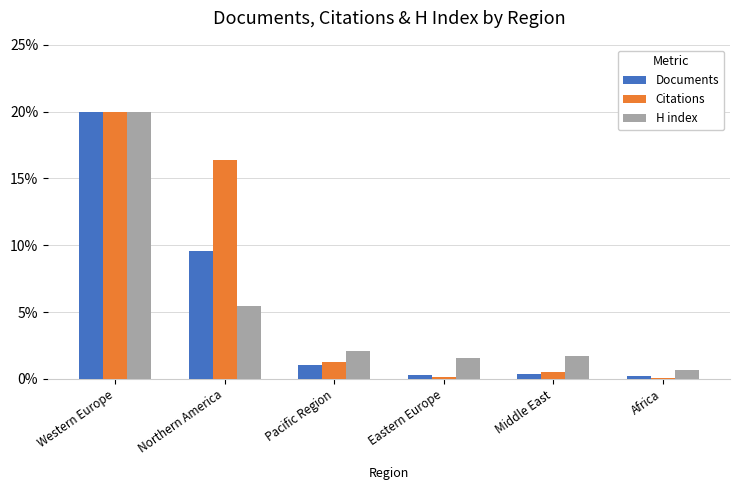

Is it true that Citations equals 1.3 at Pacific Region?

True